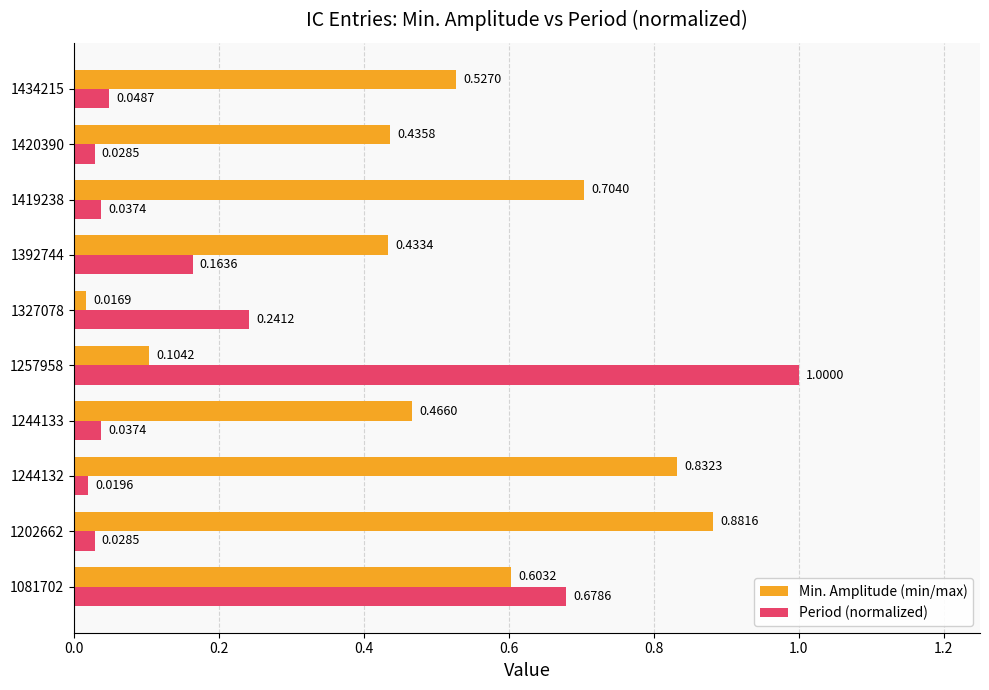

Which category has the lowest value in the Min. Amplitude (min/max) series?

1327078